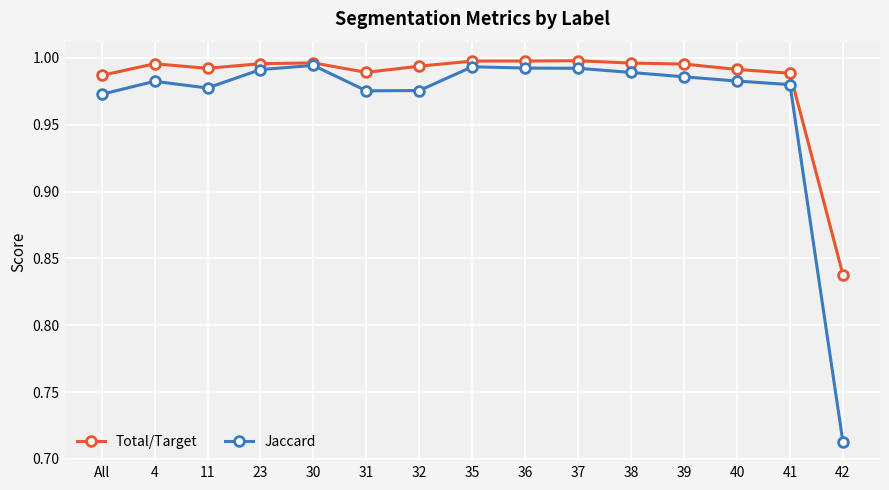

The value of Total/Target at All is 1.0. True or false?

True